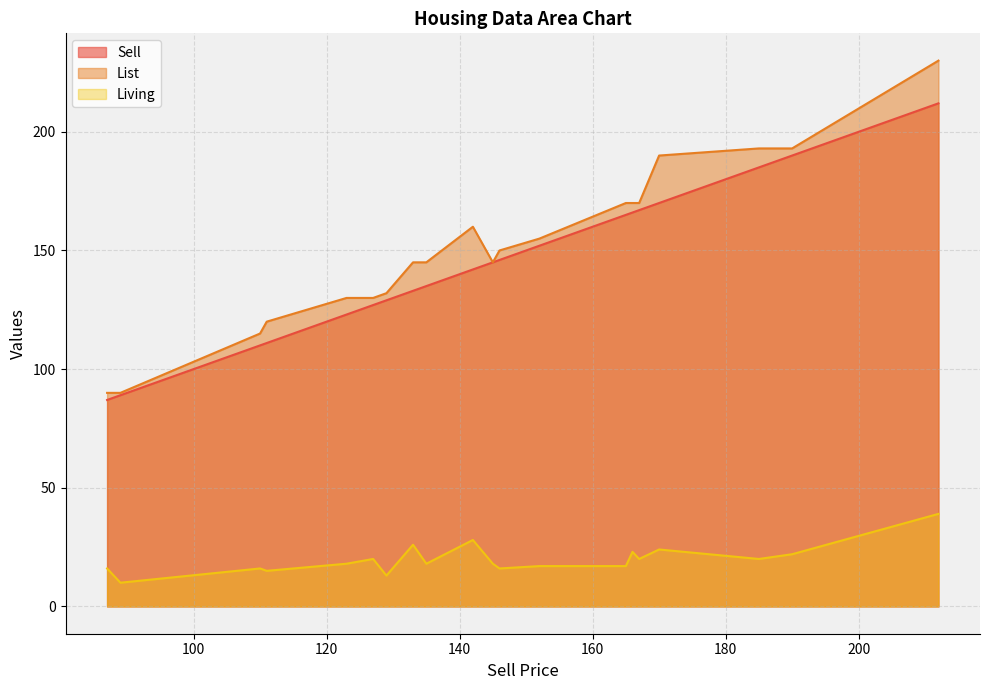

How many values in the Living series exceed 18?

9